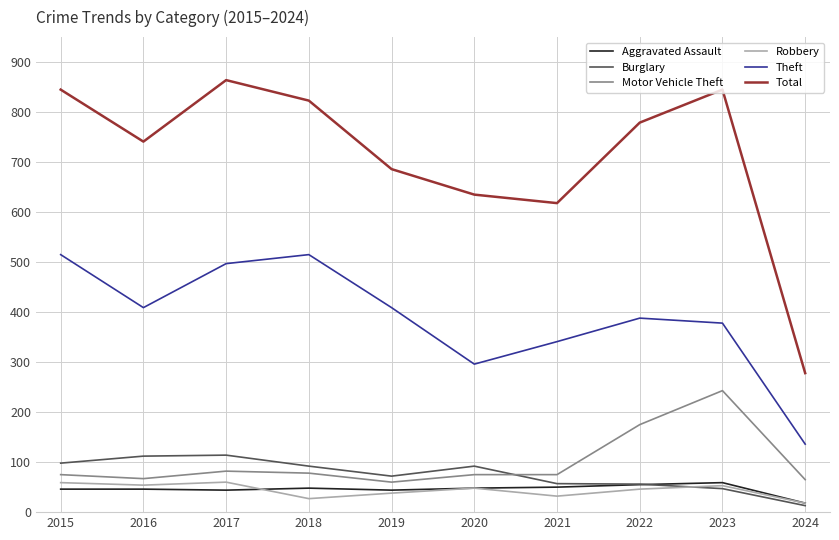

The value of Aggravated Assault at 2022 is 98. True or false?

False